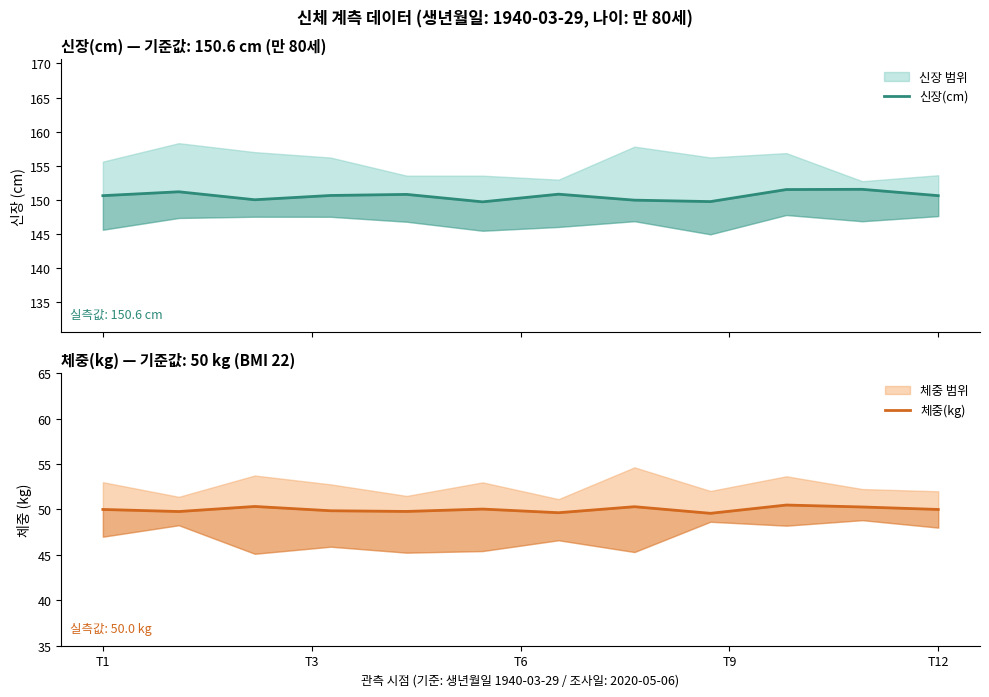

True or false: 체중(kg) has more than 2 points higher than both neighbors.

True